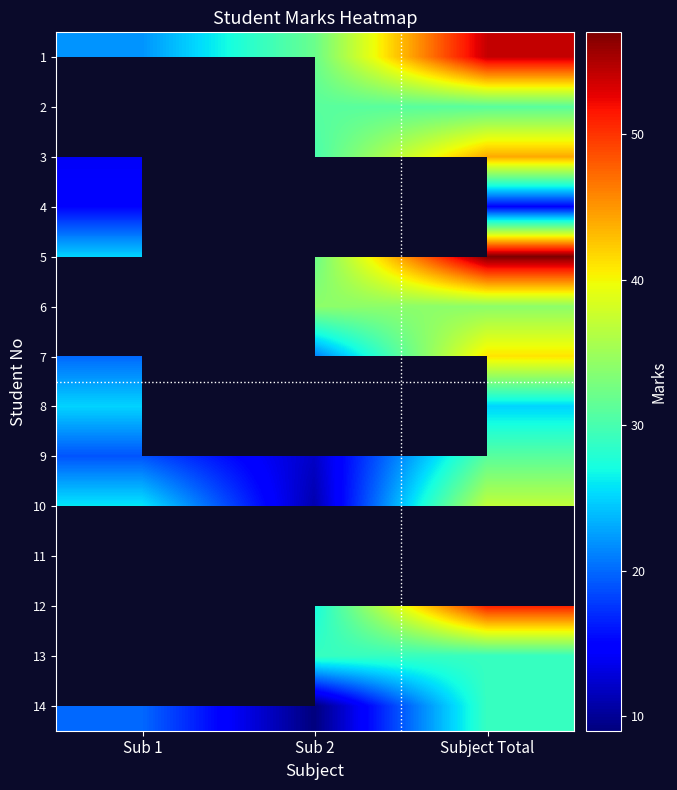

List the series in order of their overall mean, highest first.

1, 2, 3, 4, 5, 6, 8, 10, 11, 12, 7, 9, 13, 14